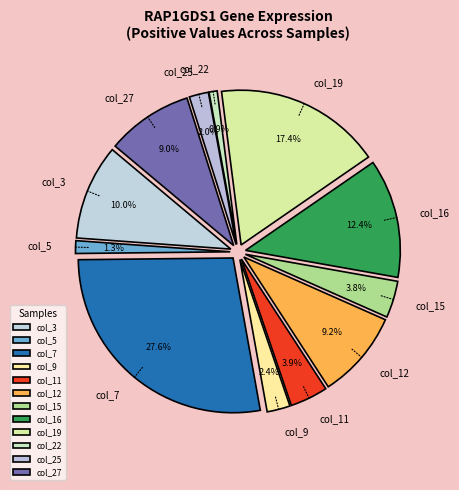

What percentage is the col_9 slice, to the nearest percent?

2%